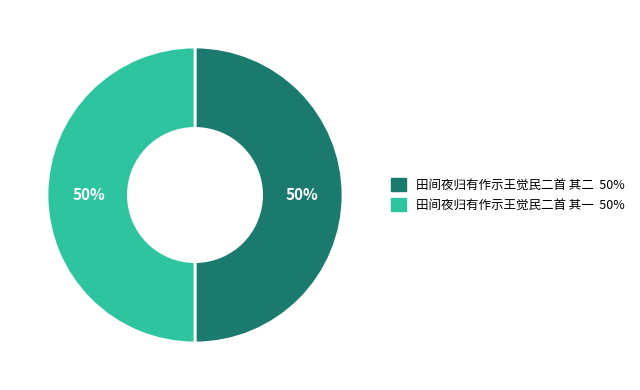

Count the number of slices in the pie.

2